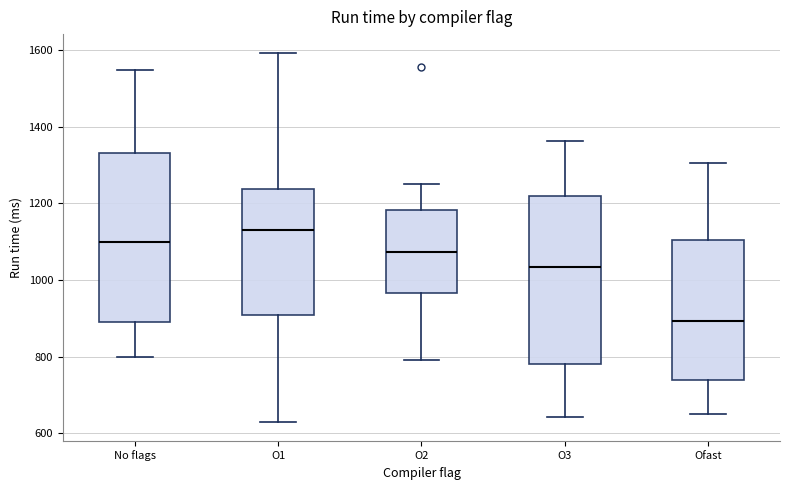

Reading left to right, transcribe this box plot: for each box, give where its median line is, the range the box spans, and where its two whiskers end, as read against the y-axis. The values are not printed on the chart, so give them approximately, as read against the axis.

No flags: median 1100, box 880 to 1340, whiskers 800 to 1540
O1: median 1120, box 920 to 1240, whiskers 620 to 1600
O2: median 1080, box 960 to 1180, whiskers 800 to 1240
O3: median 1040, box 780 to 1220, whiskers 640 to 1360
Ofast: median 900, box 740 to 1100, whiskers 660 to 1300